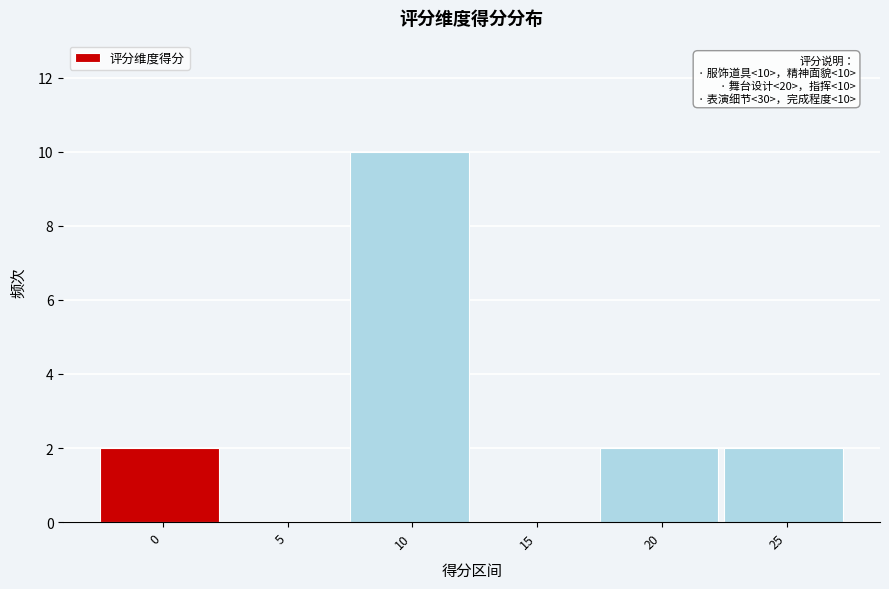

Reading left to right, extract all data points from this chart.

0=2	5=0	10=10	15=0	20=2	25=2